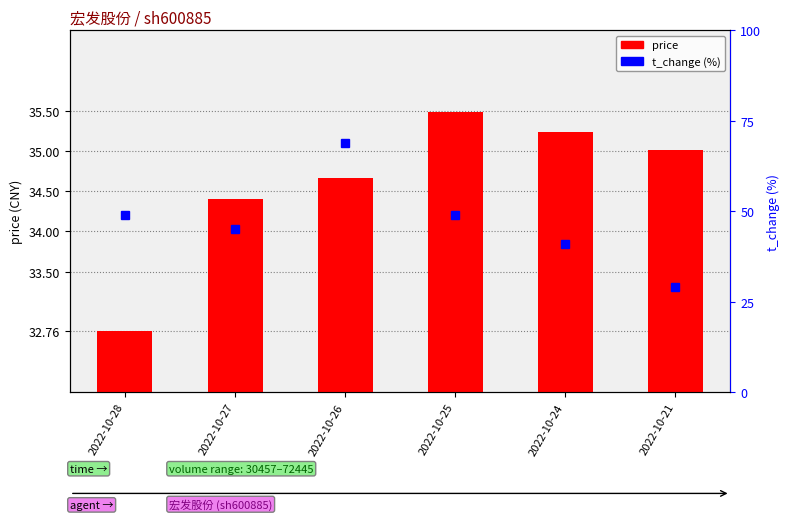

How many categories are shown in the chart?

6